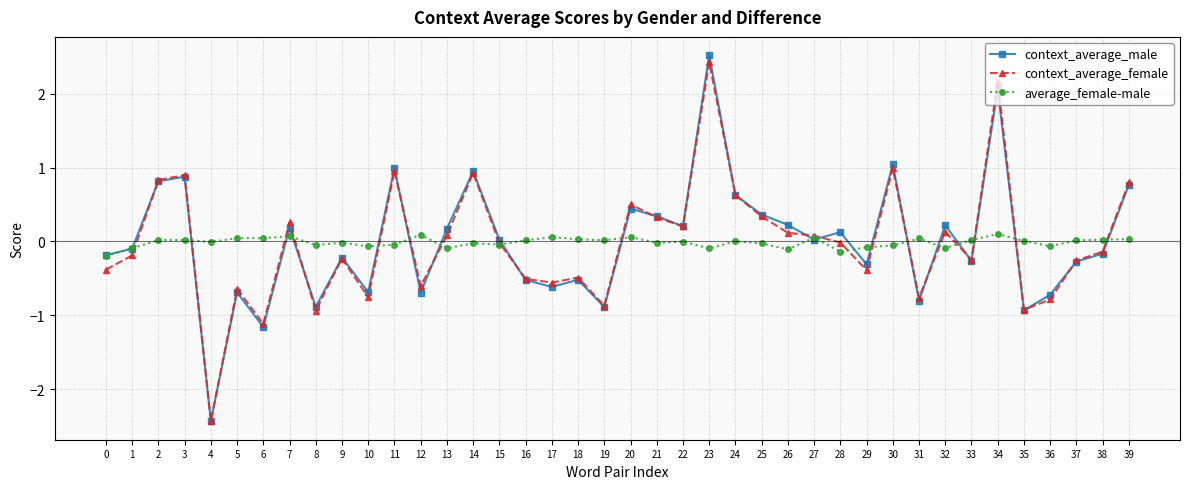

The context_average_male series shows 0.4 at 25. True or false?

True